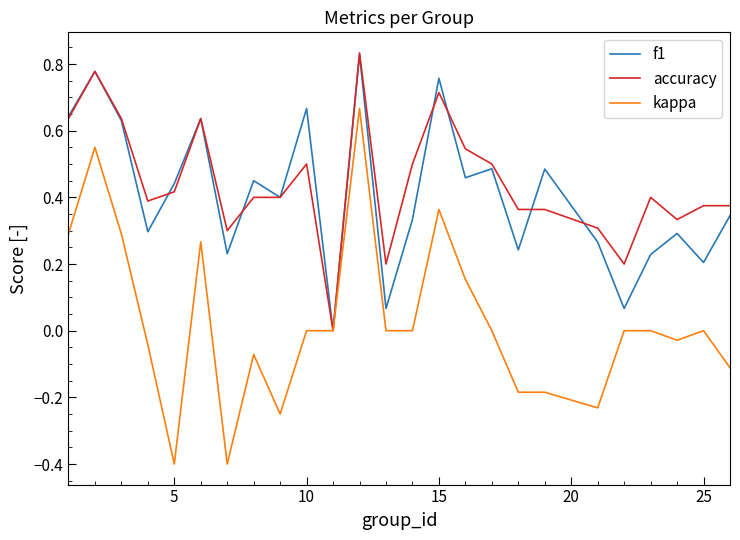

What is the smallest value displayed?

-0.4